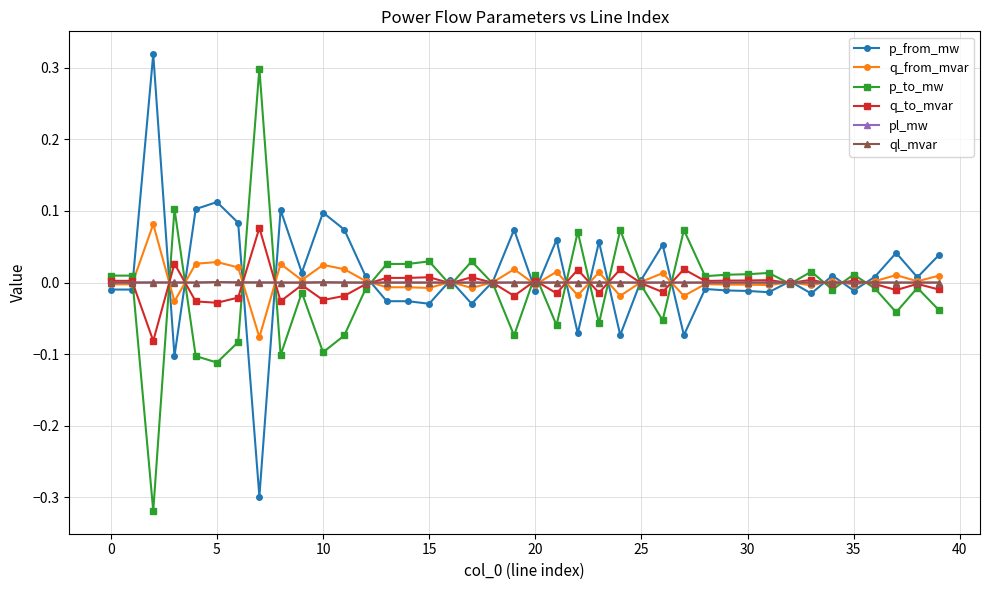

True or false: pl_mw has more than 1 points higher than both neighbors.

True